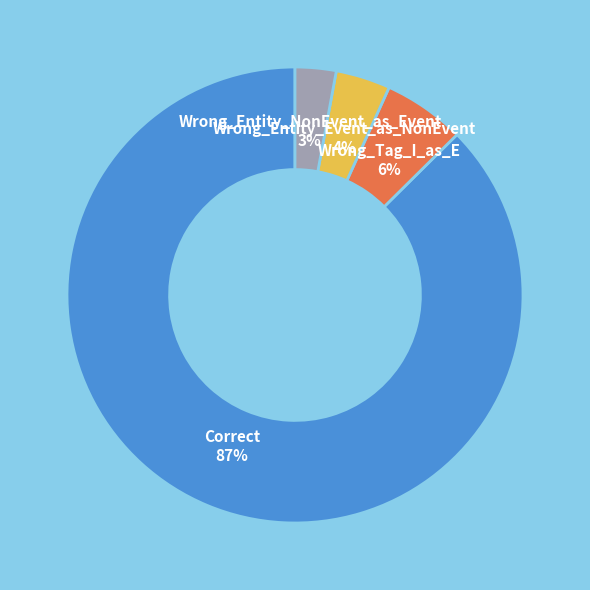

To the nearest percent, what is the combined percentage of Wrong_Tag_I_as_E and Correct?

93%